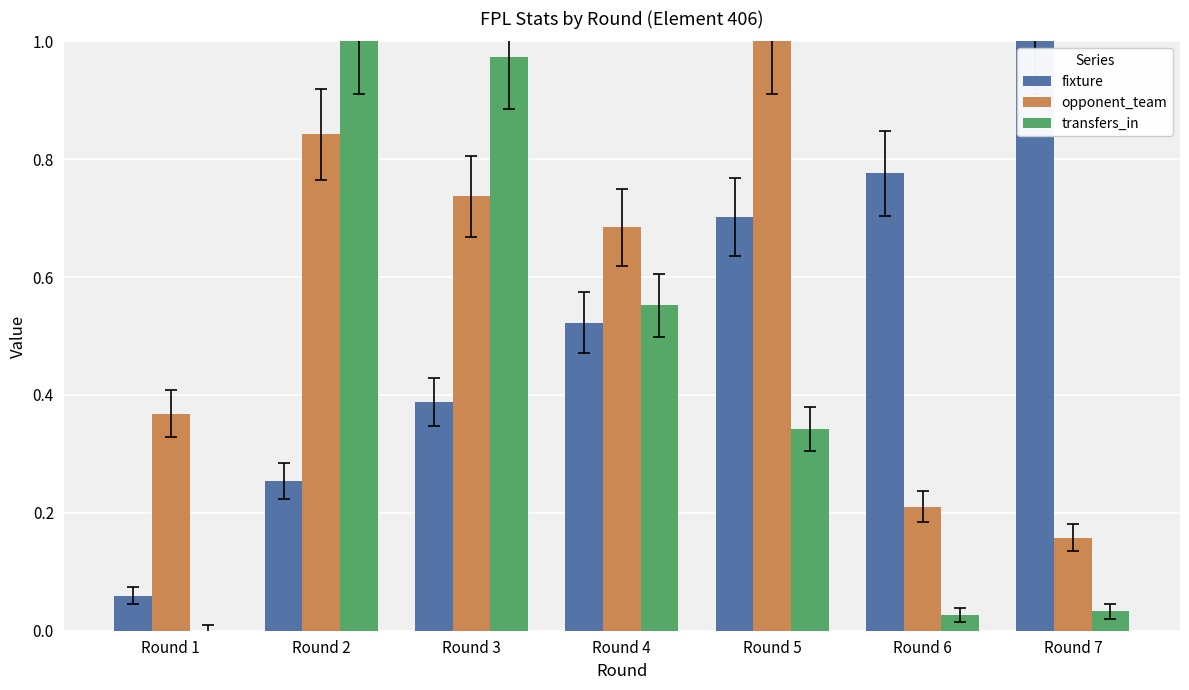

Which series changed the most between Round 1 and Round 4?

transfers_in